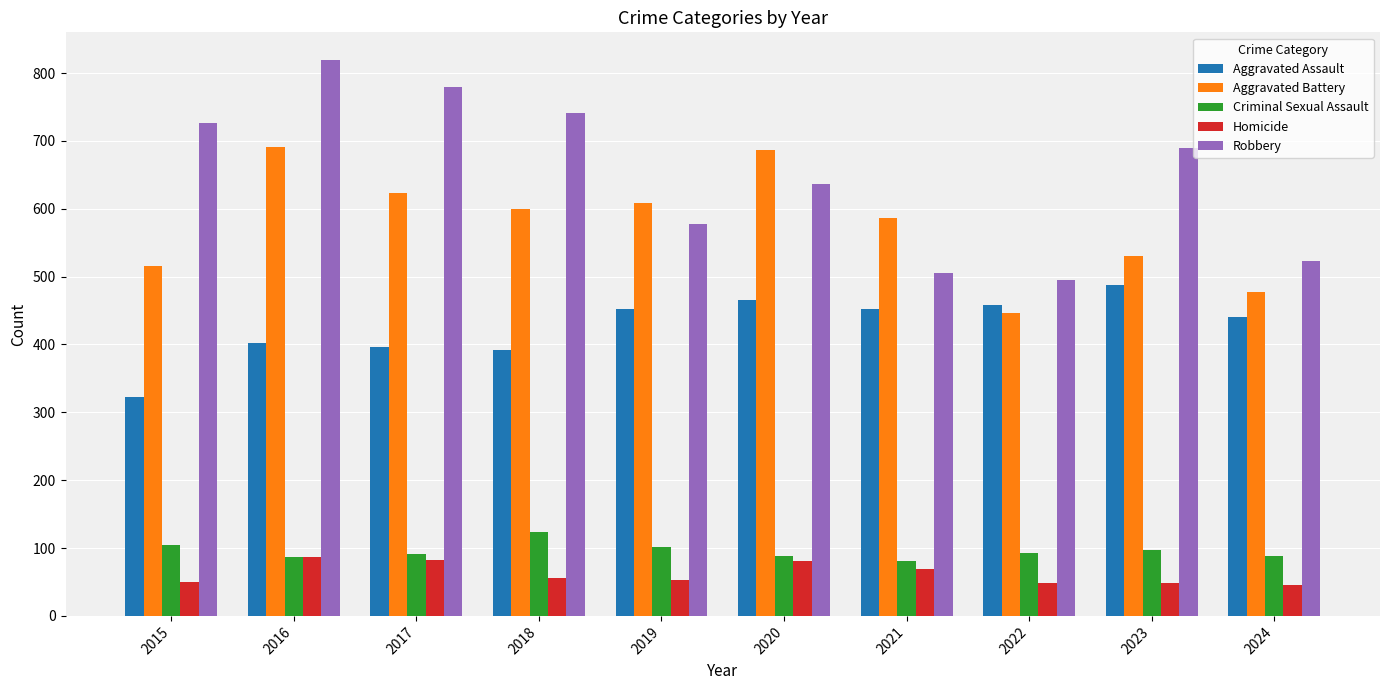

What is the average value of the Aggravated Assault series?

427